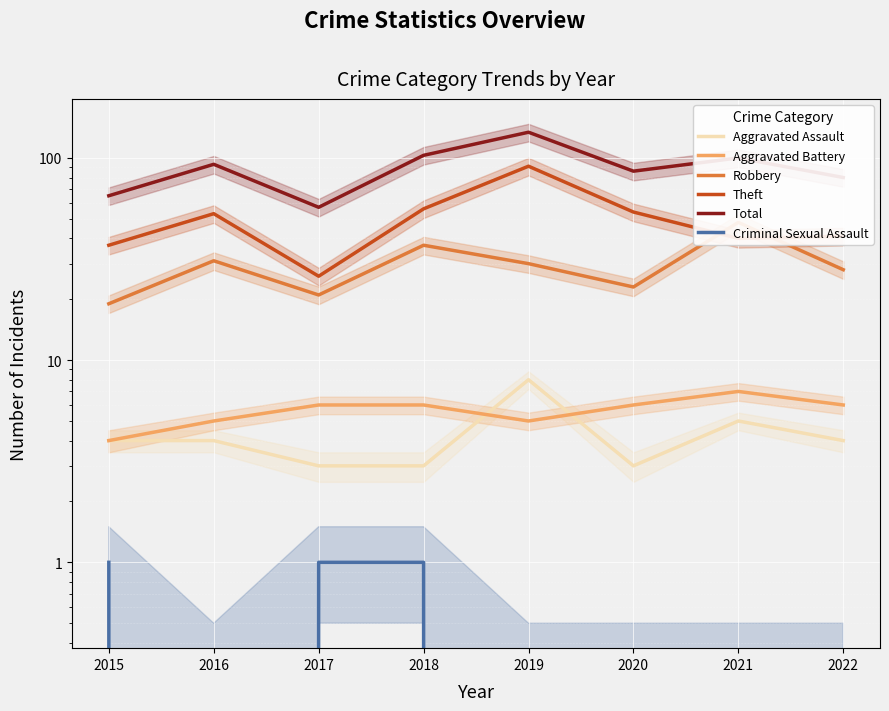

At which category is the sum across all series the highest?

2019